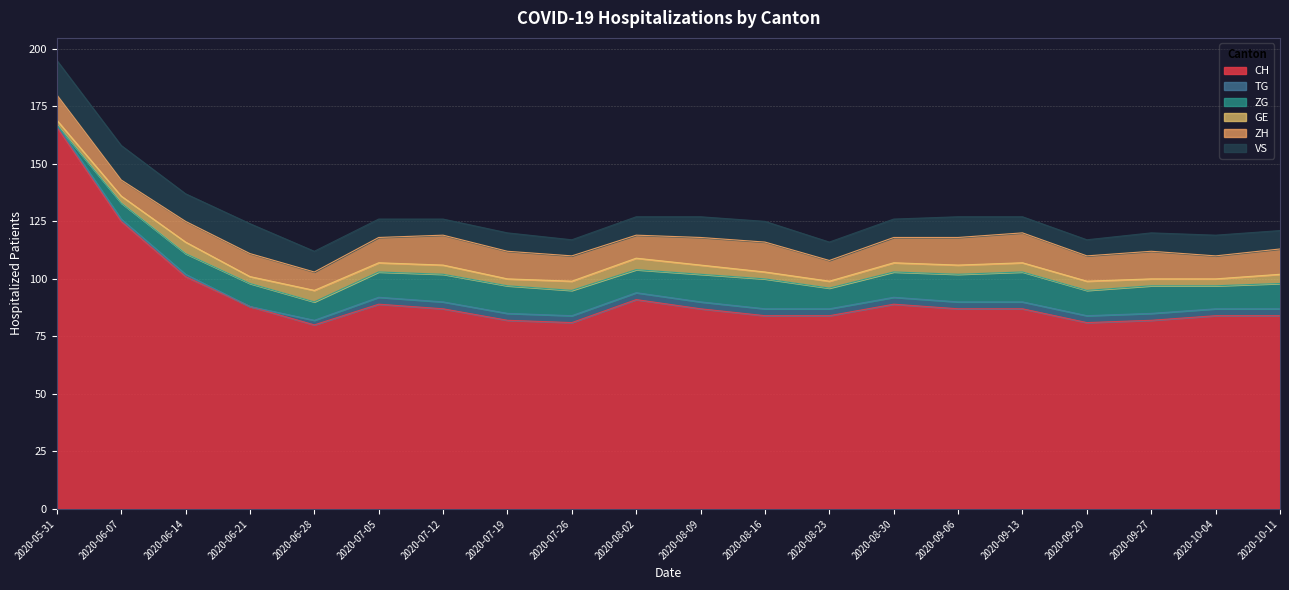

What is the label of the 3rd point from the left?

2020-06-14